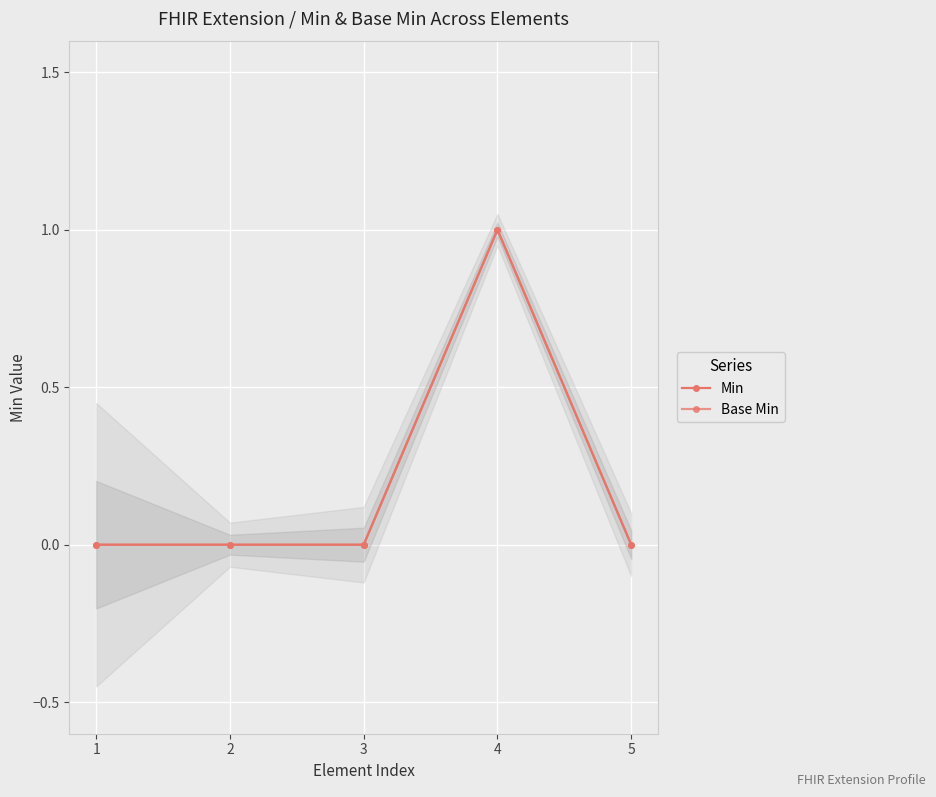

True or false: Base Min and Min cross at least once.

False